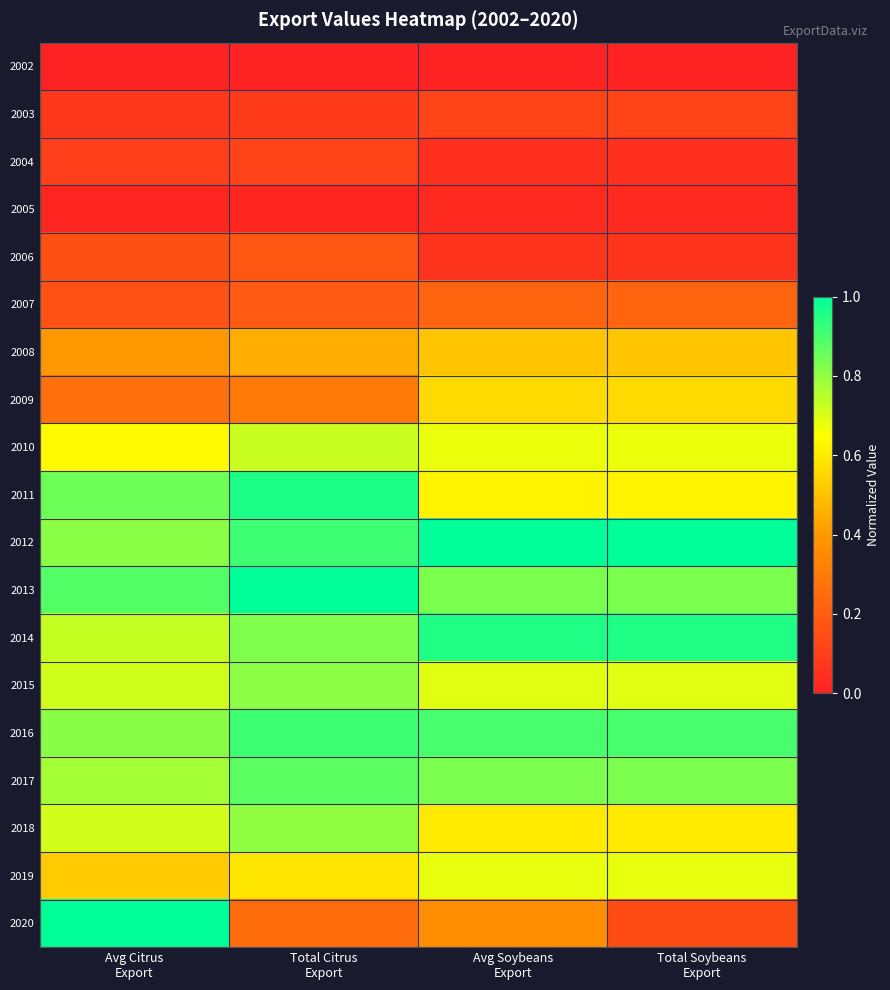

Which has a higher value, Avg Soybeans
Export or Total Citrus
Export?

Avg Soybeans
Export